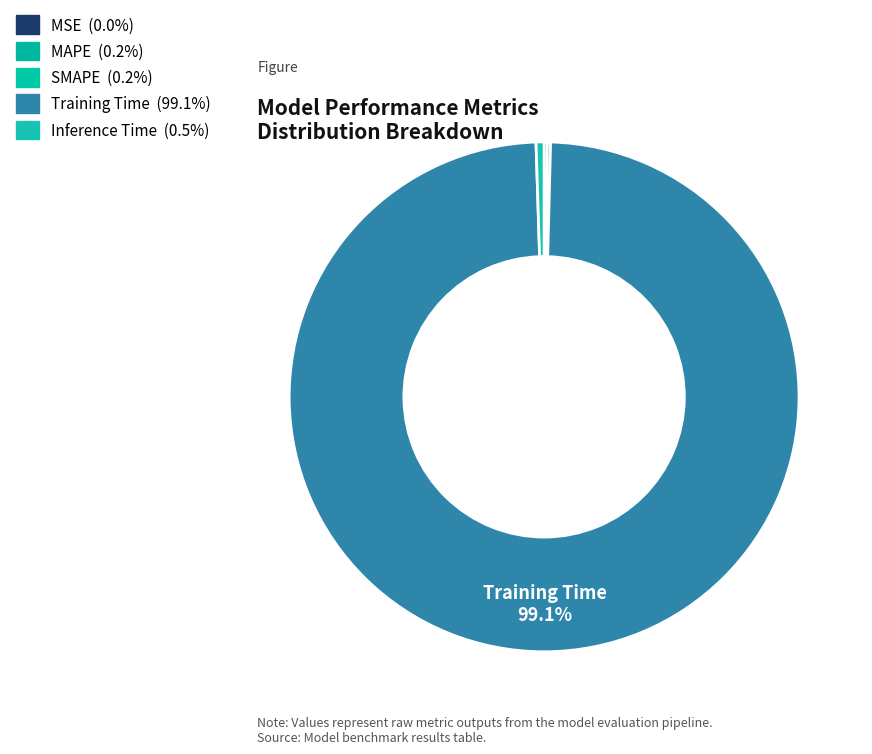

What portion of the pie excludes MSE?

100.0%